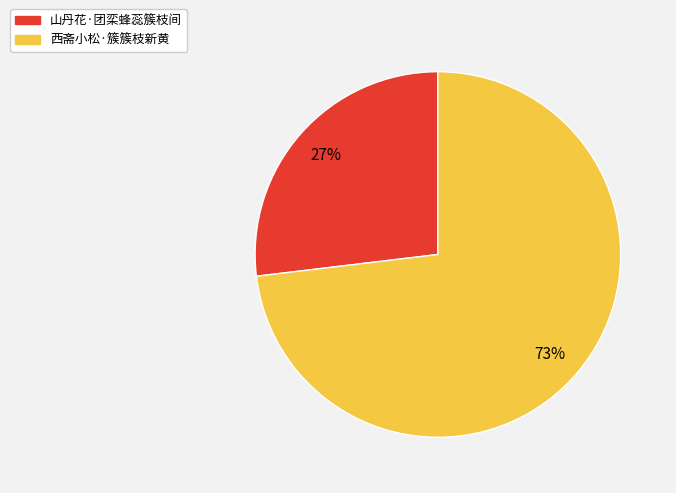

What is the largest slice in the pie chart?

西斋小松·簇簇枝新黄